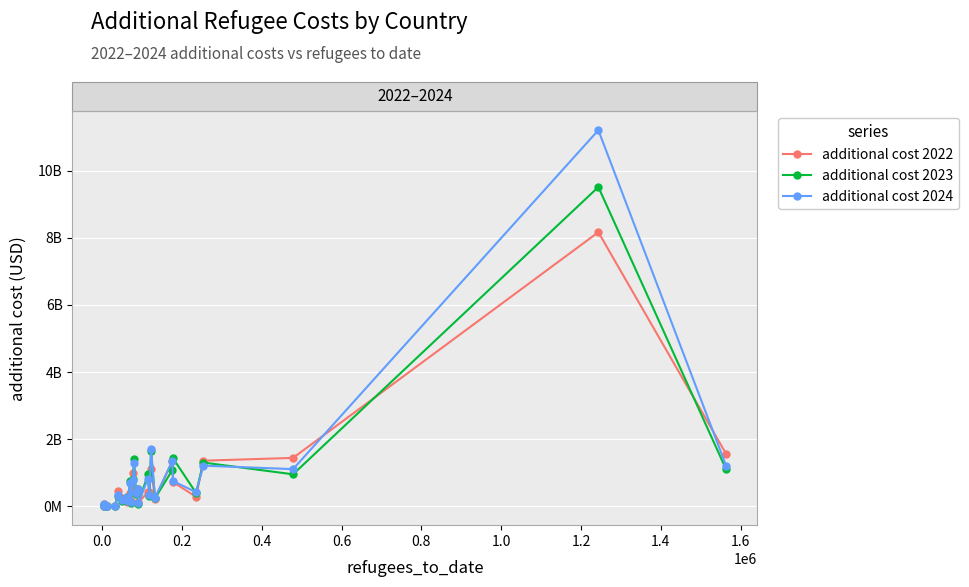

Does the chart display data point markers on the line(s)?

Yes